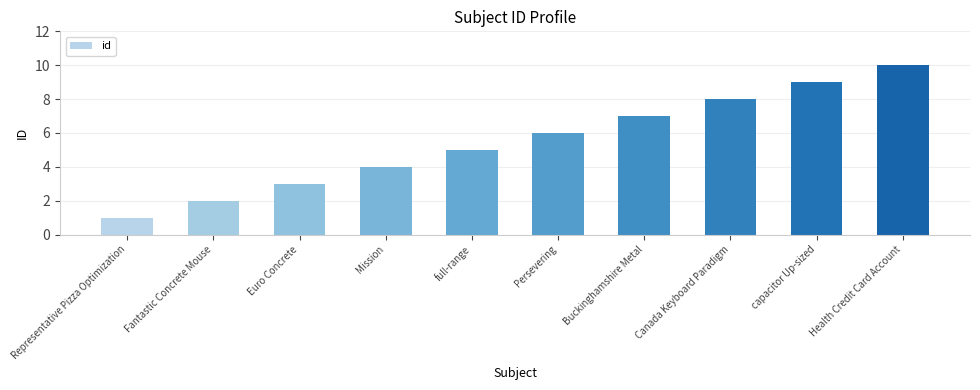

How many values are between 3 and 8?

6